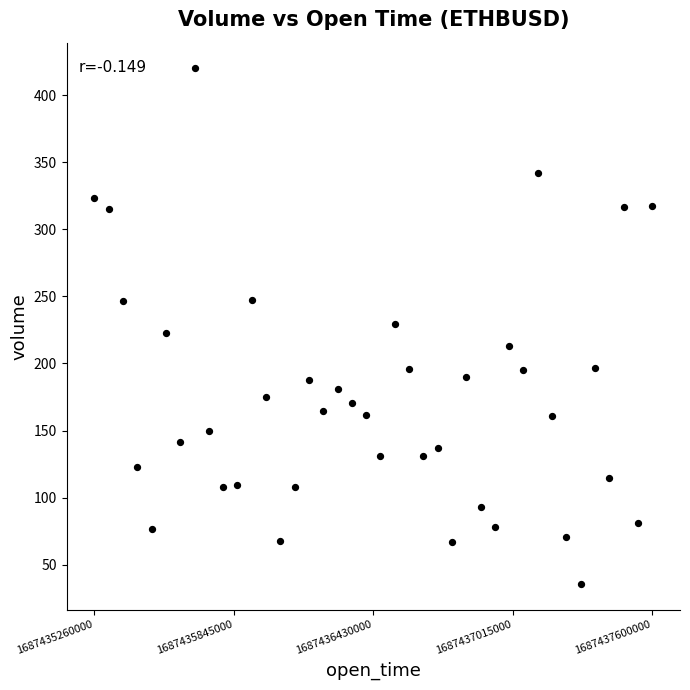

What is the range of Y values (max minus min)?

384.3